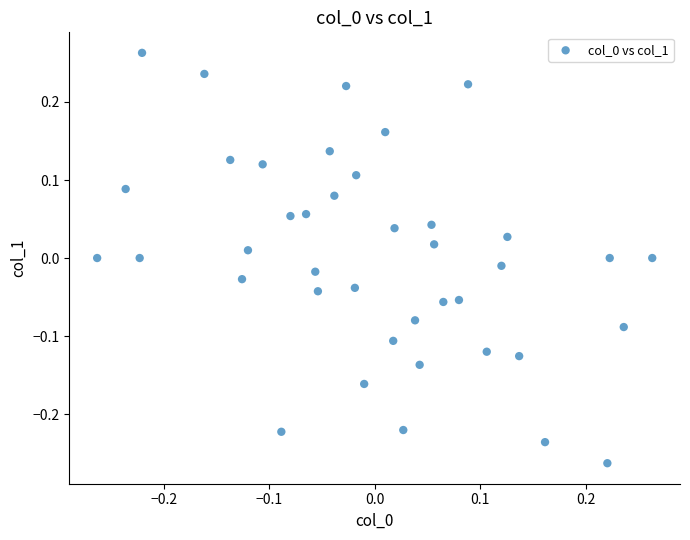

What is the range of X values (max minus min)?

0.5